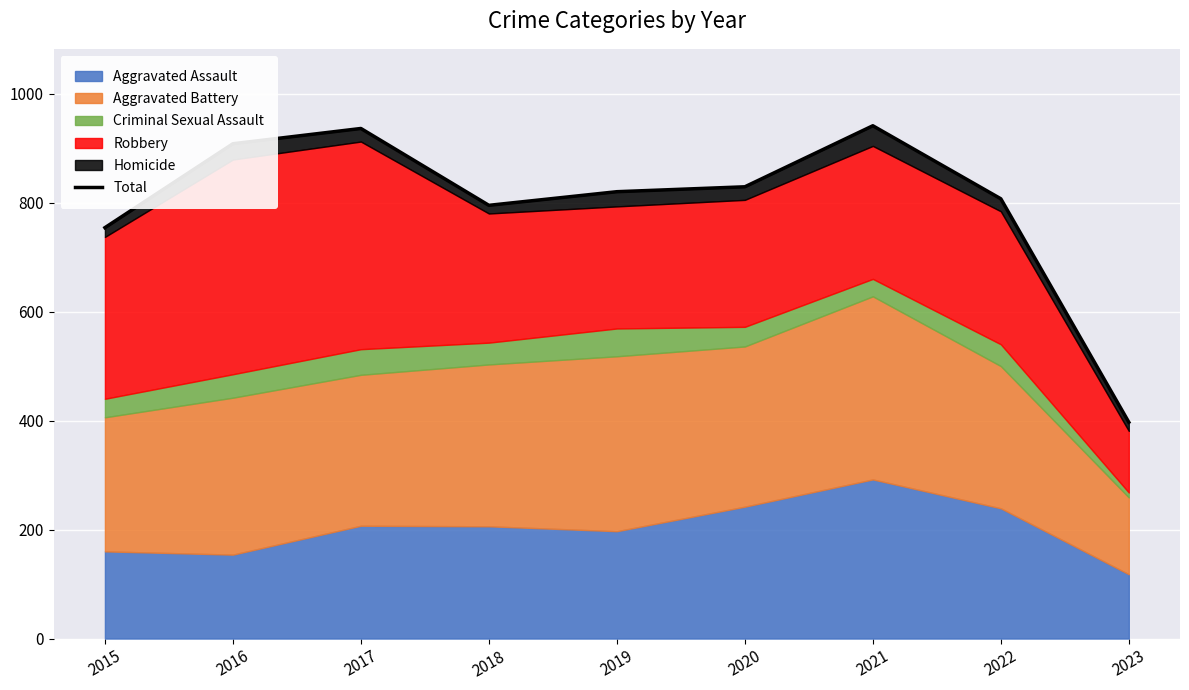

How many data points does each series have?

9